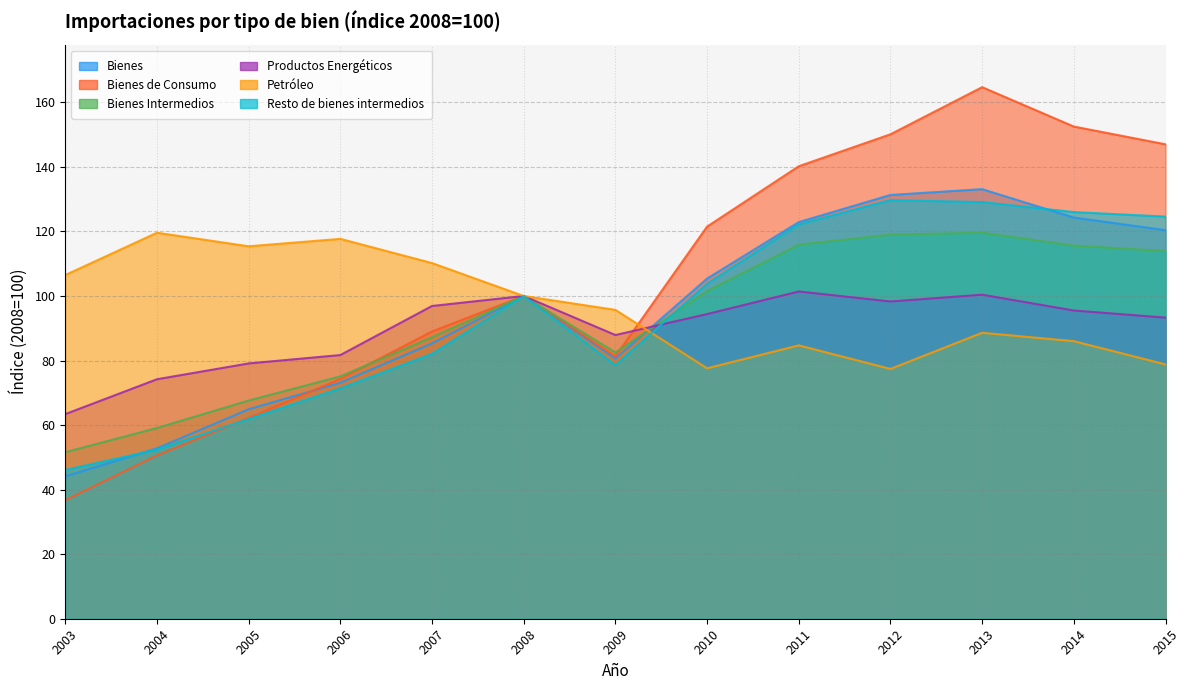

At which category does Bienes Intermedios reach its first local peak?

2008